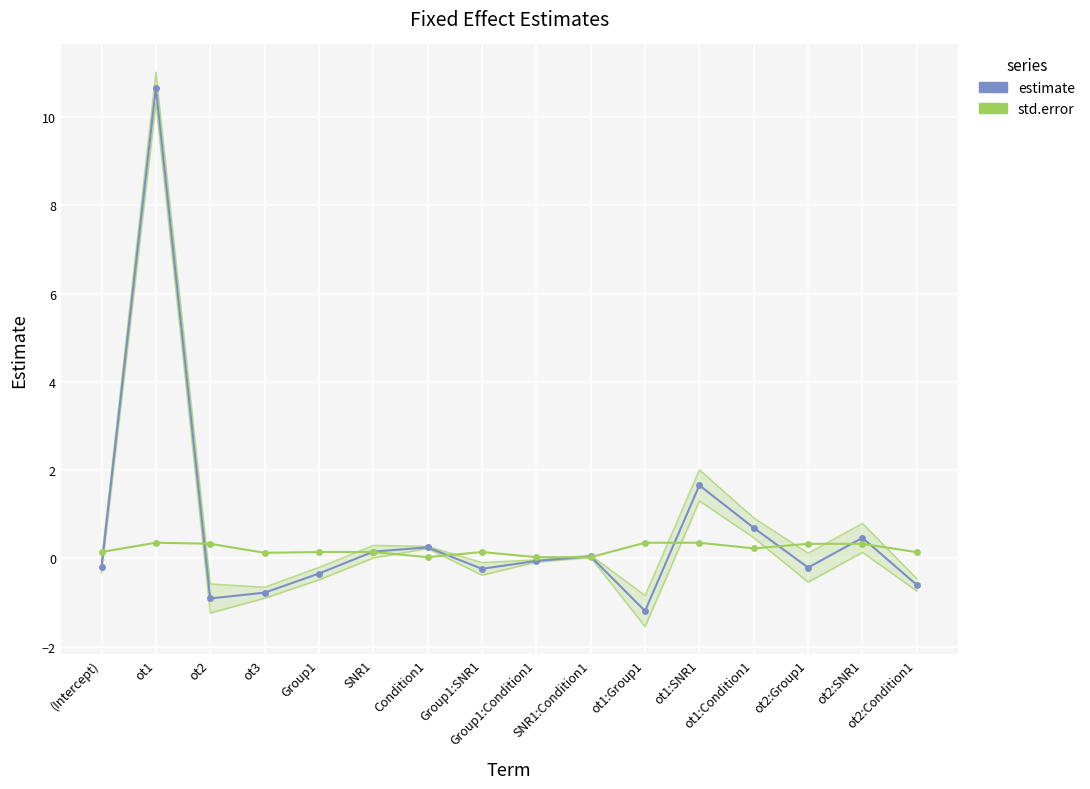

After their last crossing, which series has the higher values: estimate or std.error?

std.error